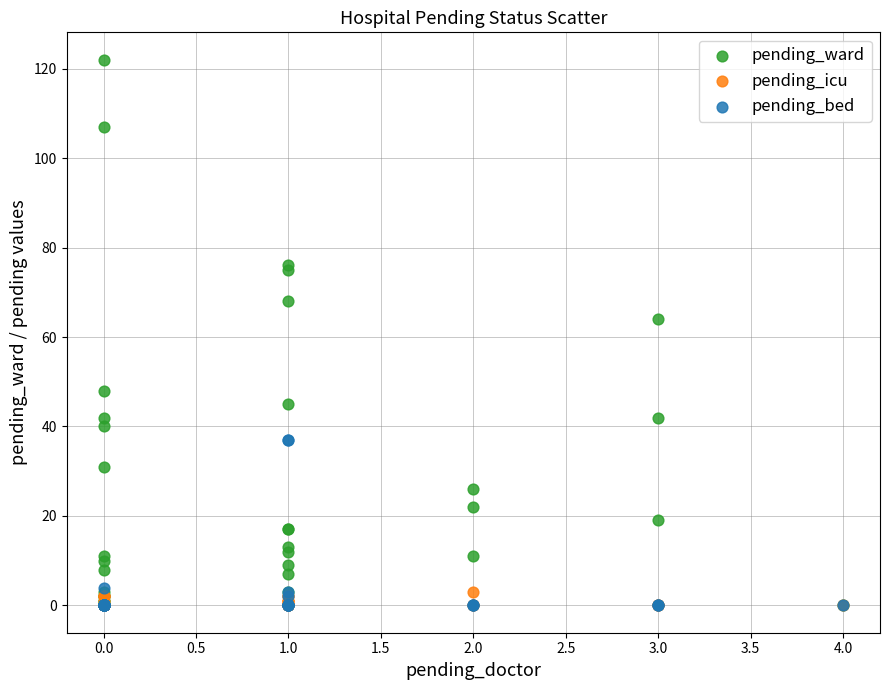

In the pending_ward series, what Y value is closest to 61?

64